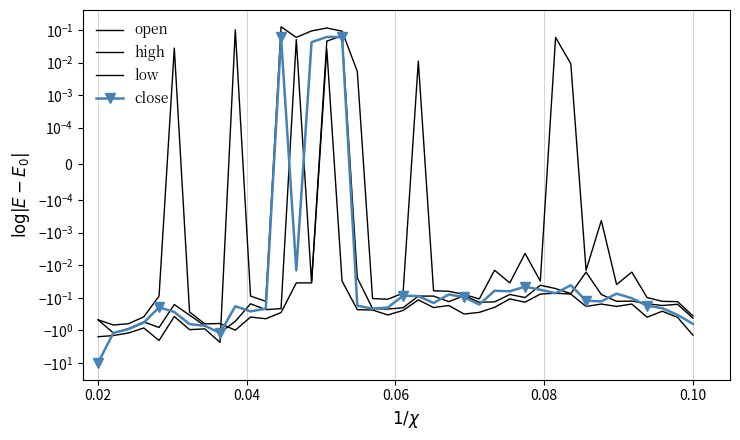

What is the smallest value displayed?

-10.0